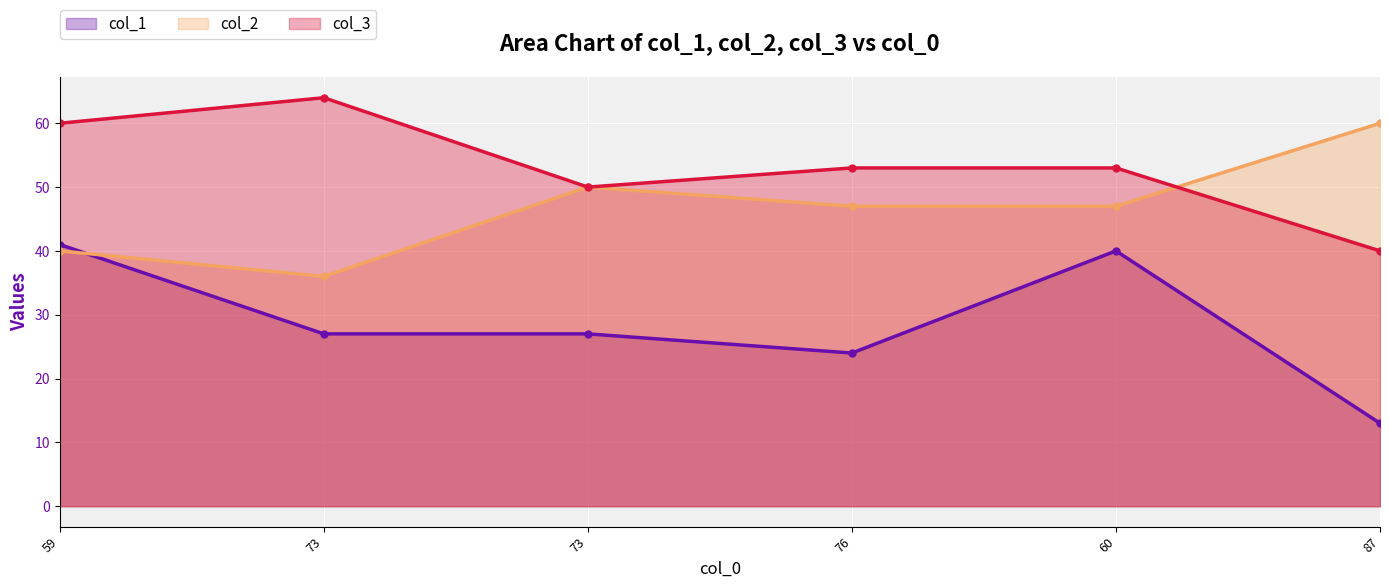

Count the col_3 values in the range 50 to 60.

4